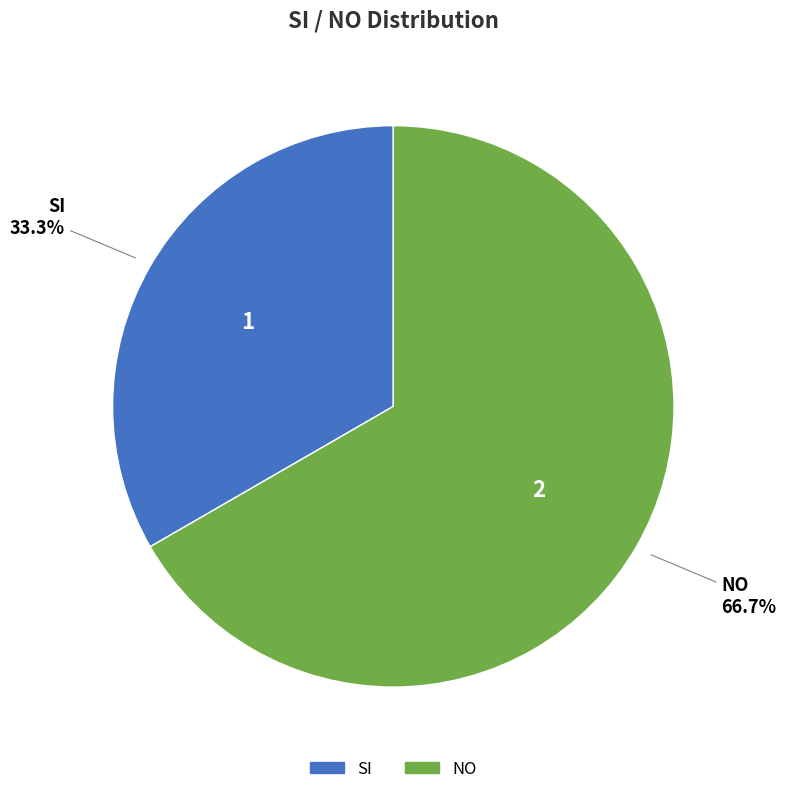

To the nearest percent, what is the difference between the largest and smallest slice percentages?

33%